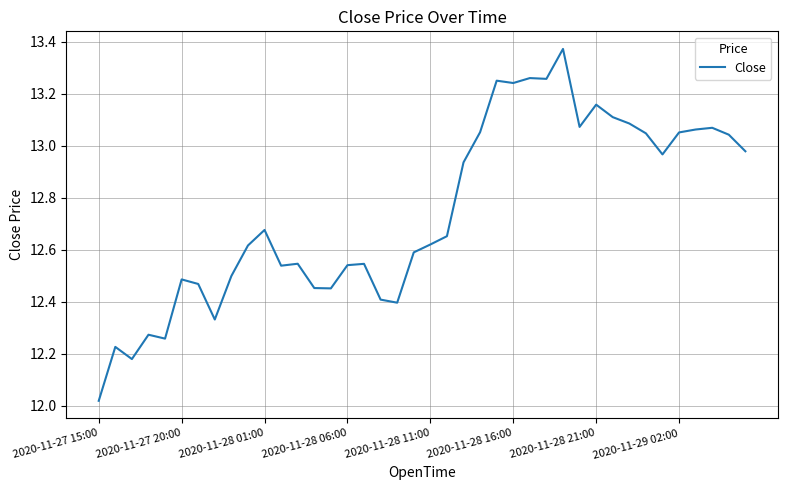

What is the difference between the maximum and minimum values?

1.4